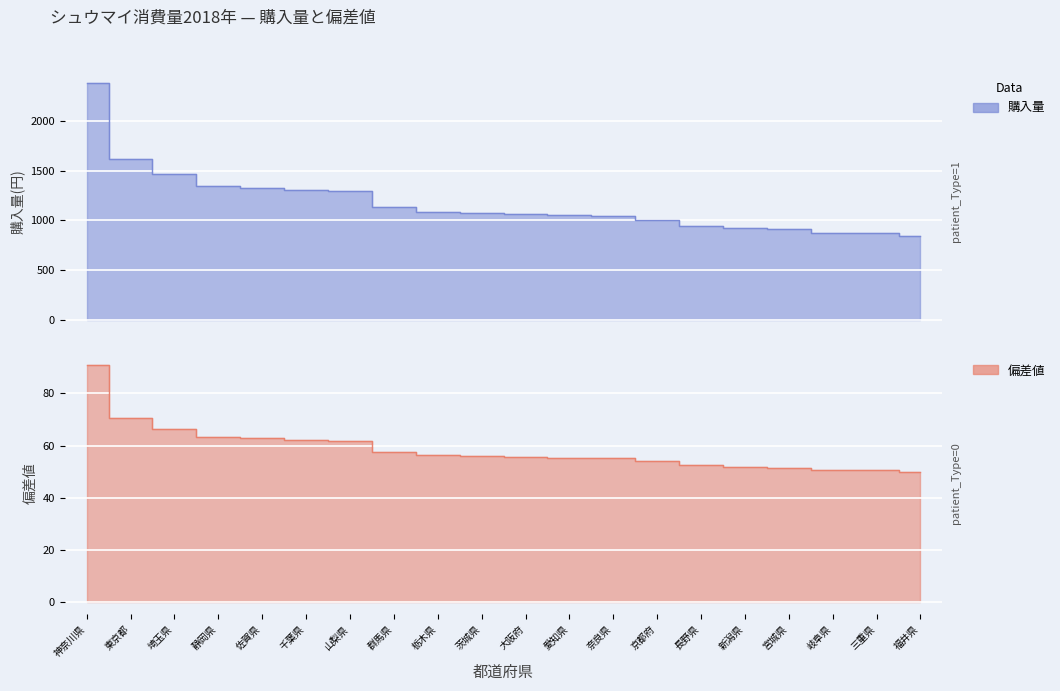

Which label corresponds to the largest value in the chart?

神奈川県